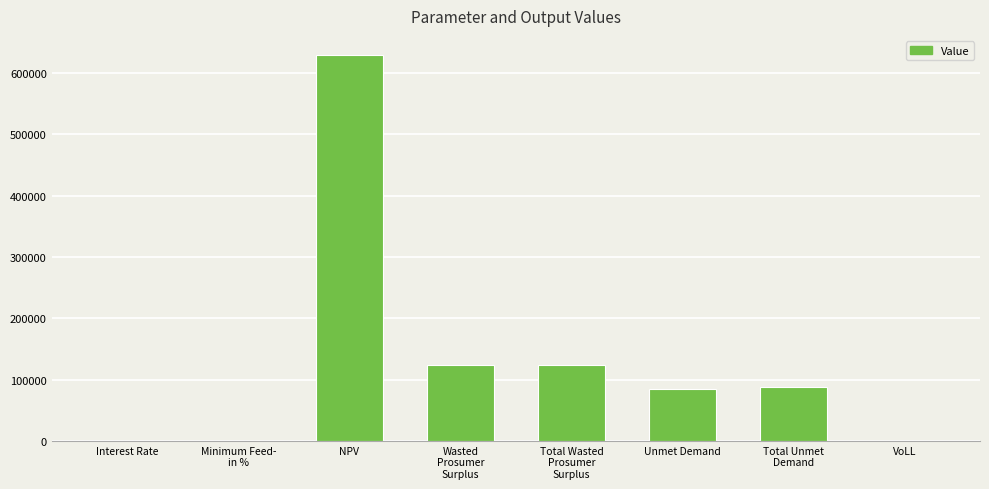

What value does the data have at VoLL?

0.7